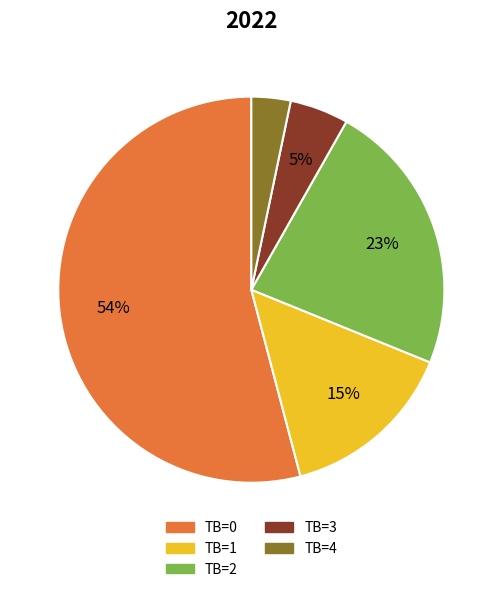

To the nearest percent, what portion does TB=1 represent?

15%